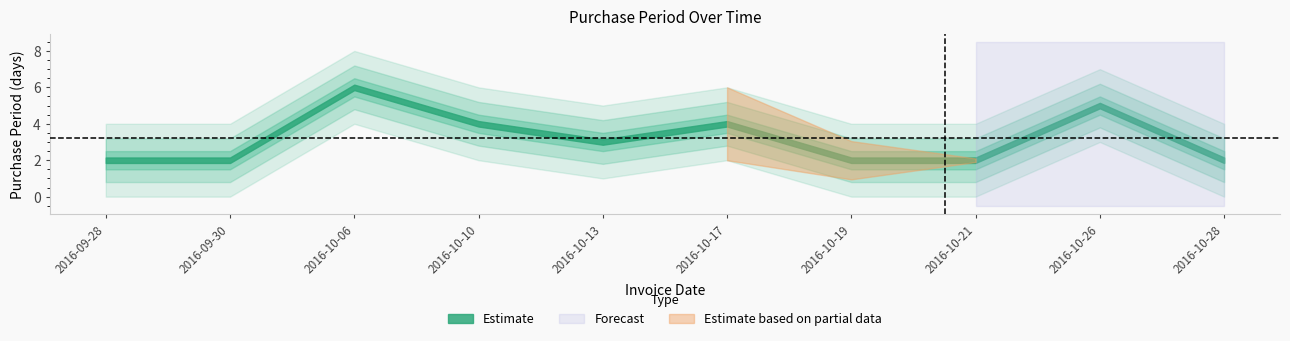

Read the value at 2016-10-10.

4